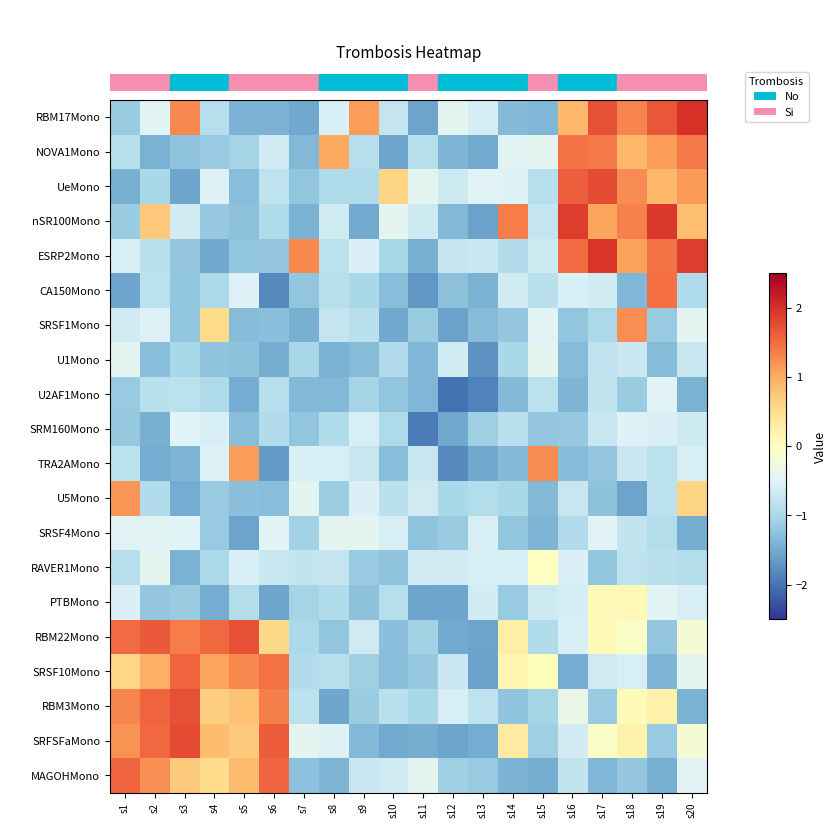

Which series has the largest total across all categories?

RBM22Mono